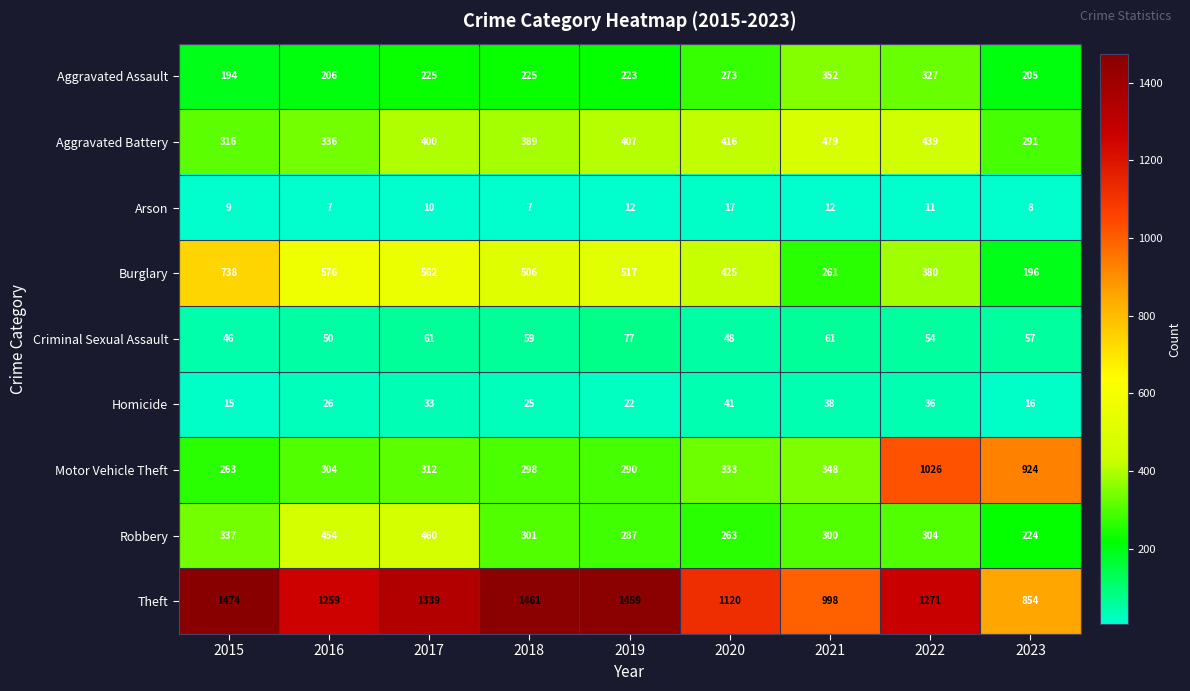

What is the sum of the Arson values at 2017 and 2015?

19